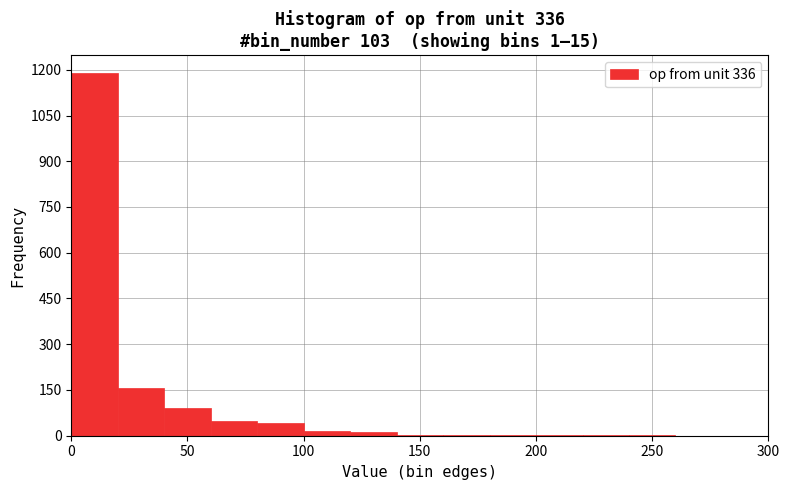

Which range on the x-axis has the tallest bar?

0 to 20